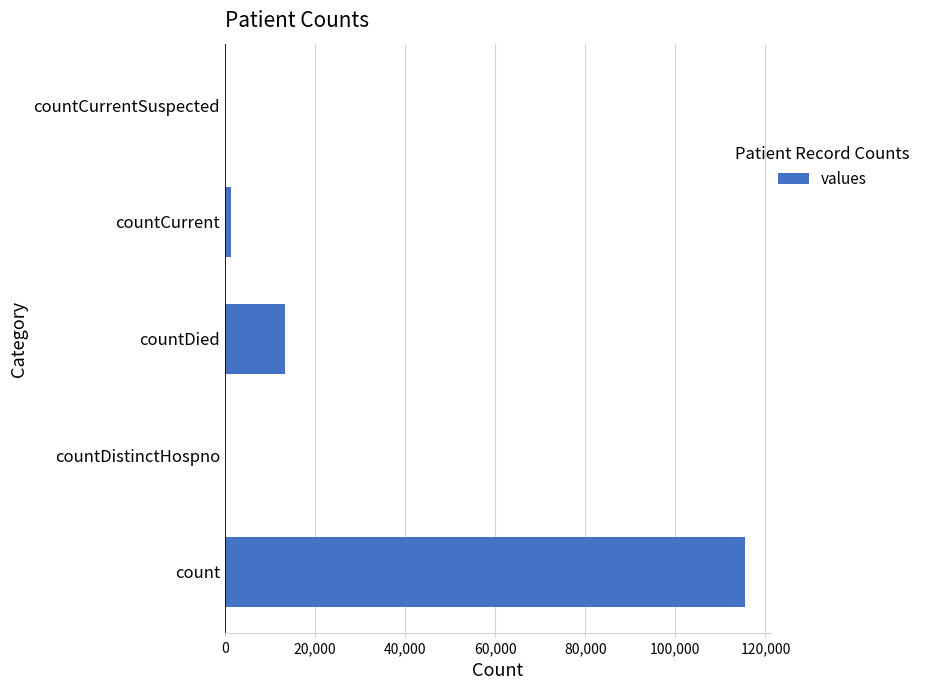

Reading bottom to top, list all the values displayed in this chart.

count=115379	countDistinctHospno=0	countDied=13343	countCurrent=1383	countCurrentSuspected=0